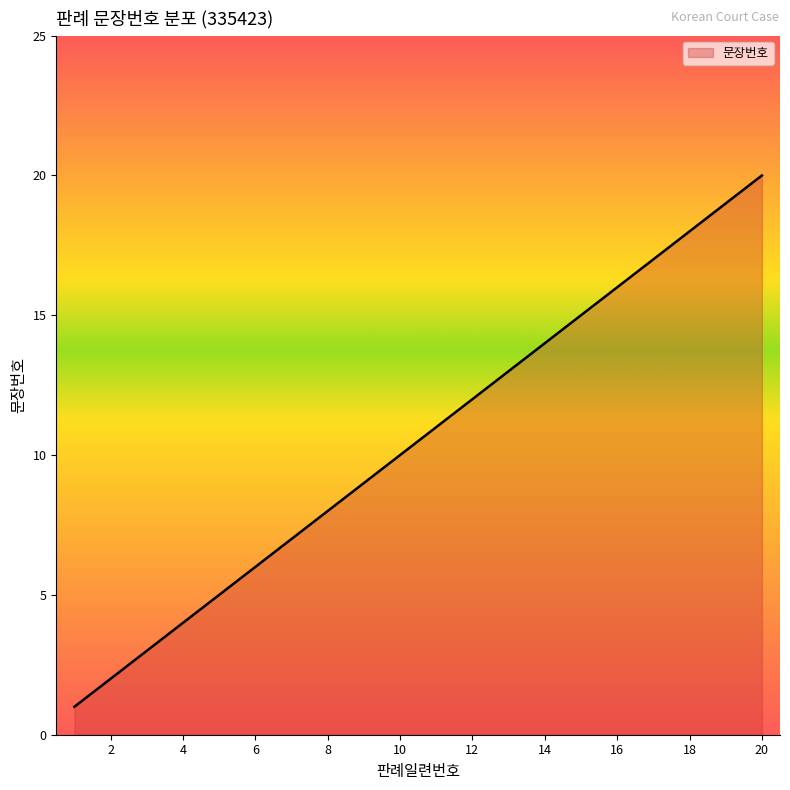

What is the greatest value displayed?

20